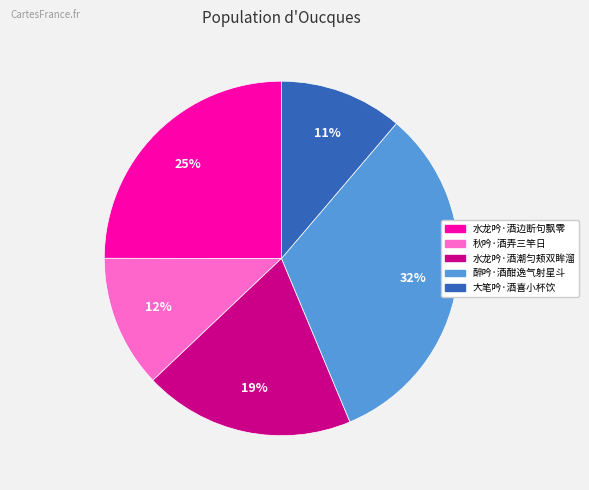

Rank the categories by value from lowest to highest.

大笔吟·酒喜小杯饮, 秋吟·酒弄三竿日, 水龙吟·酒潮匀颊双眸溜, 水龙吟·酒边断句飘零, 醉吟·酒酣逸气射星斗